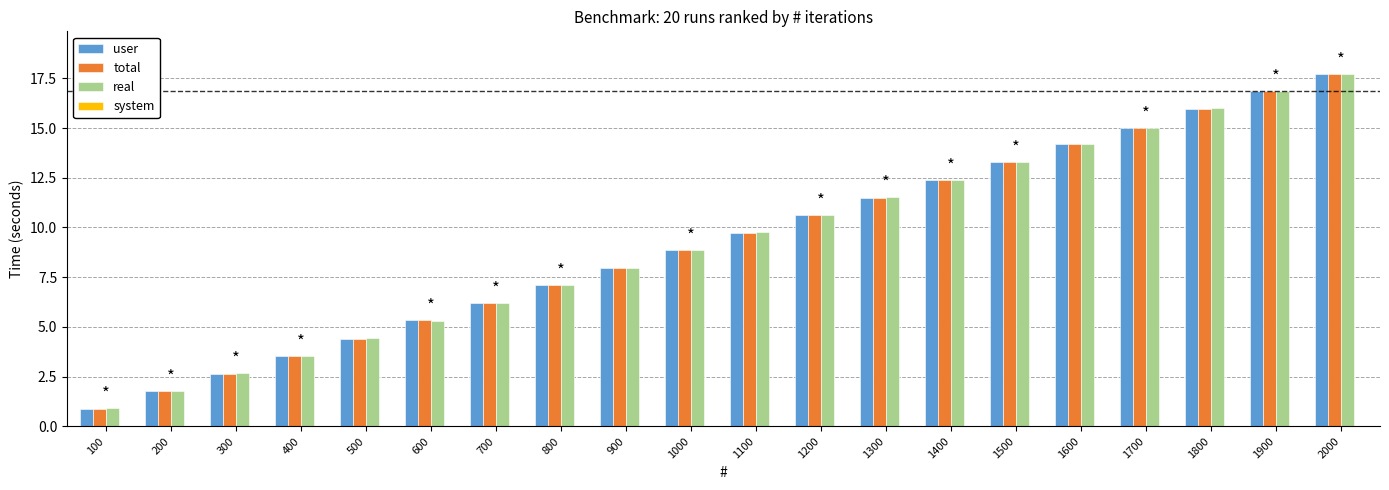

Is it true that real equals 6.4 at 1200?

False